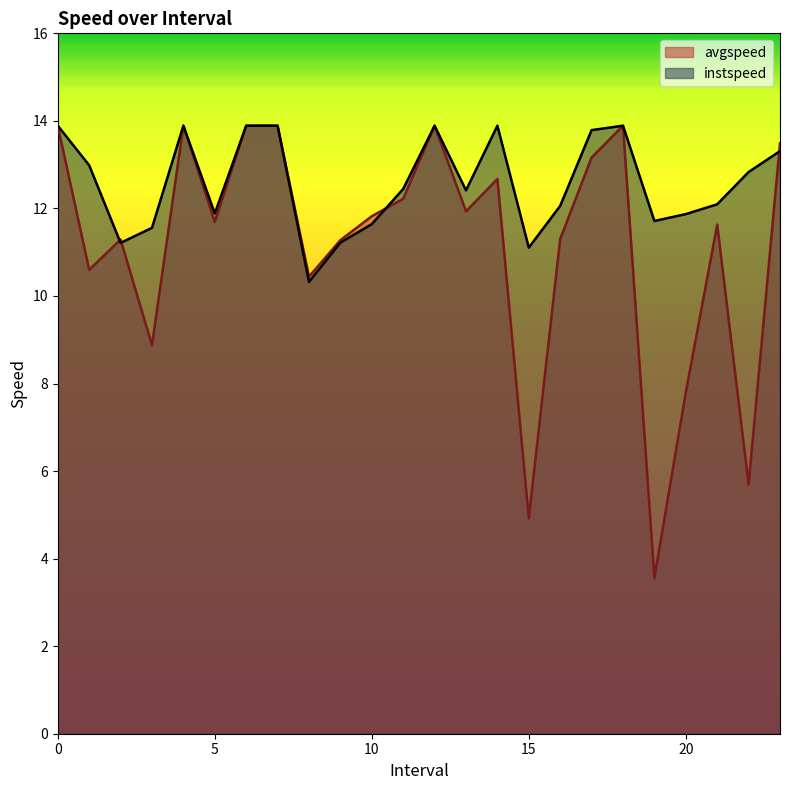

What is the average value of the avgspeed series?

11.2